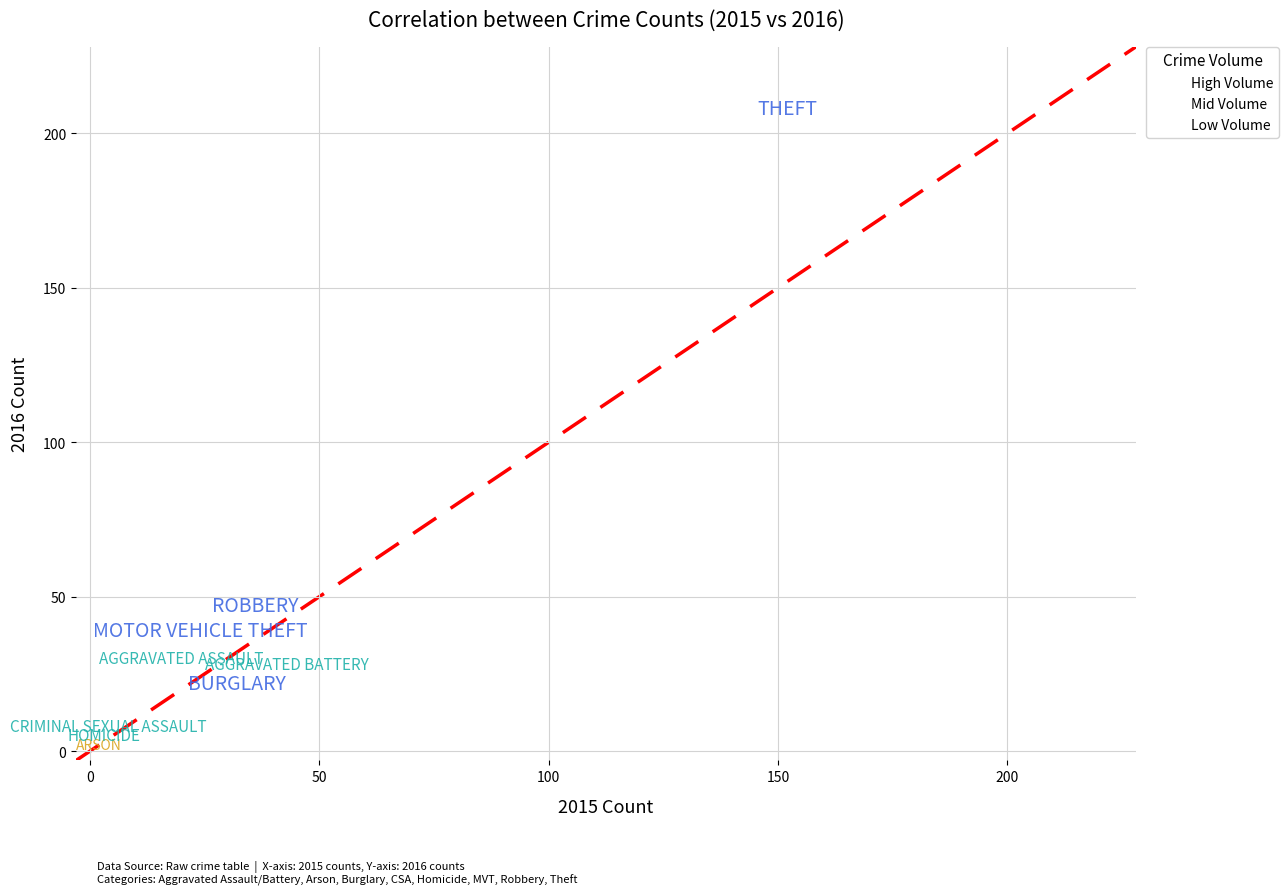

What are all the series names shown in the legend?

High Volume, Mid Volume, Low Volume